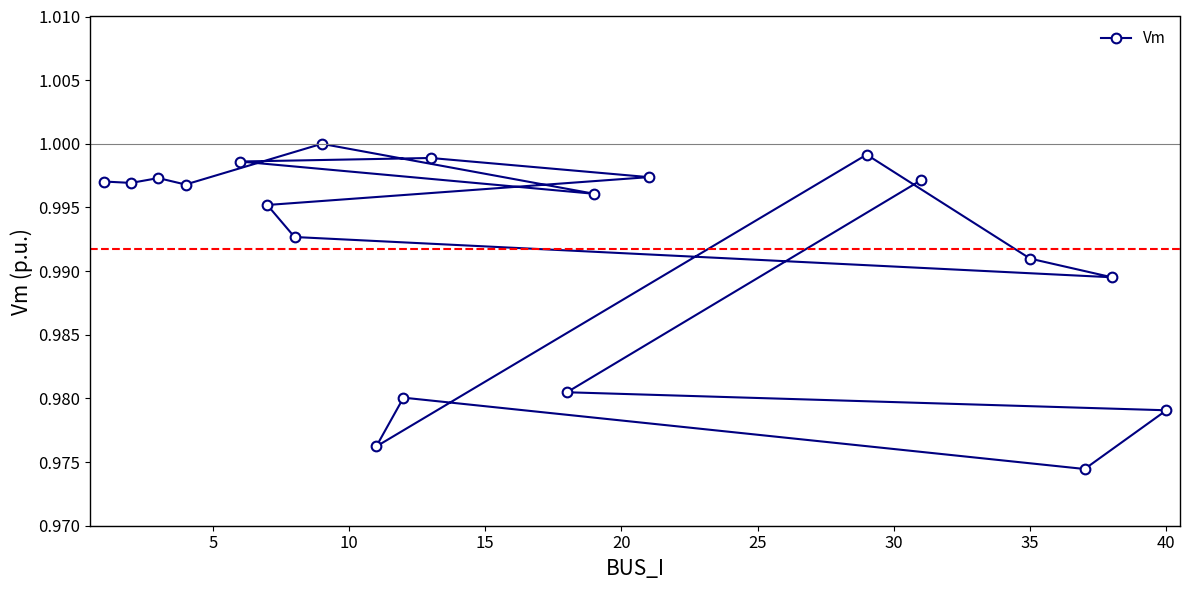

How many points are higher than both their immediate neighbors (excluding endpoints)?

5